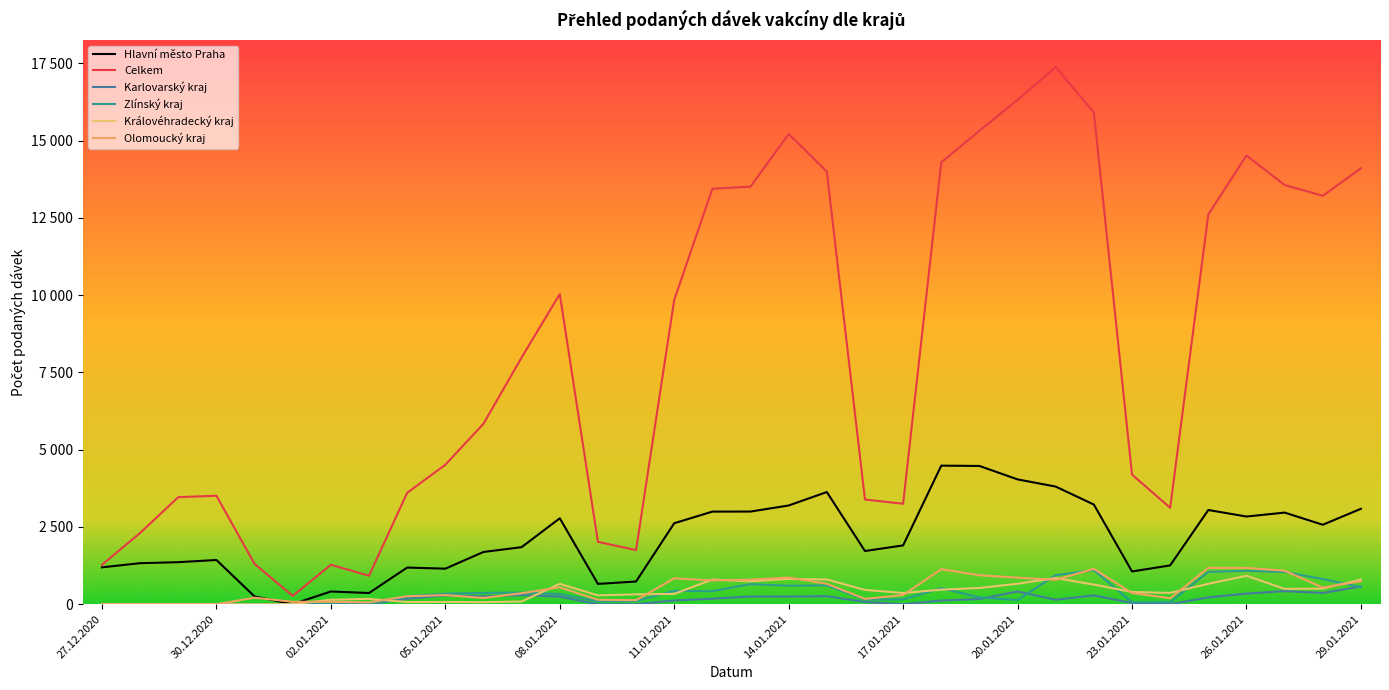

Does the chart display data point markers on the line(s)?

No